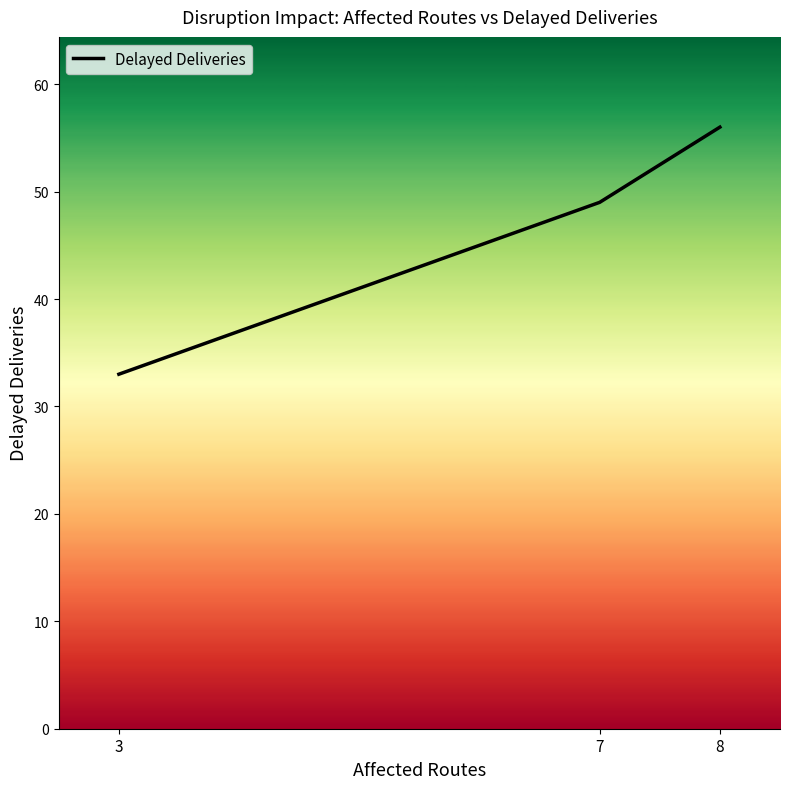

What is the smallest value displayed?

33